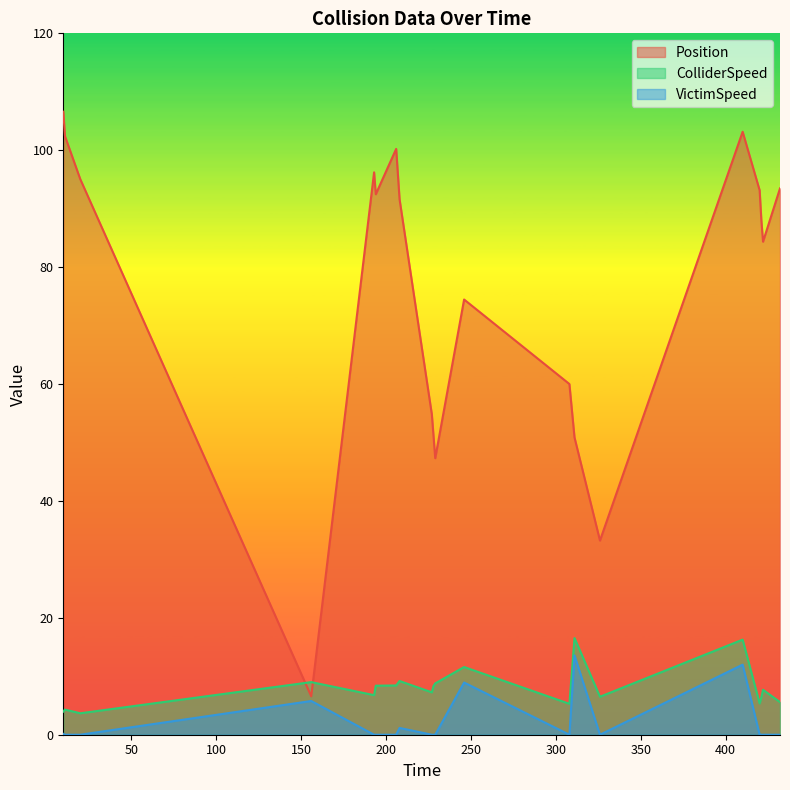

How many values in the VictimSpeed series exceed 0?

6